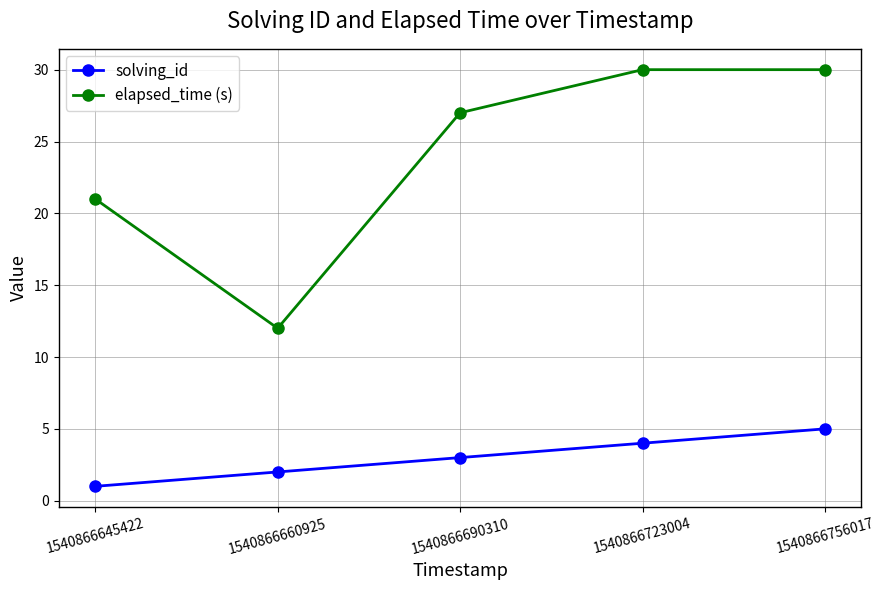

What is the difference between the solving_id values at 1540866690310 and 1540866660925?

1